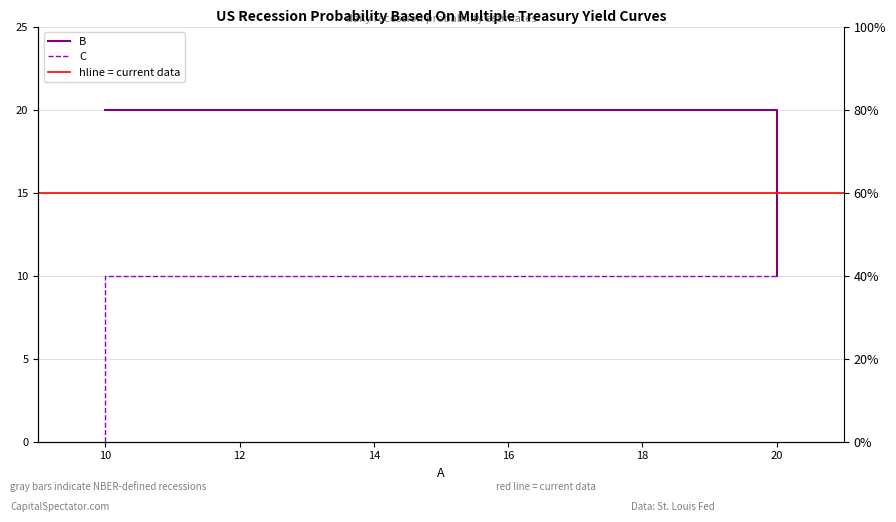

Which series has the widest spread of values?

B